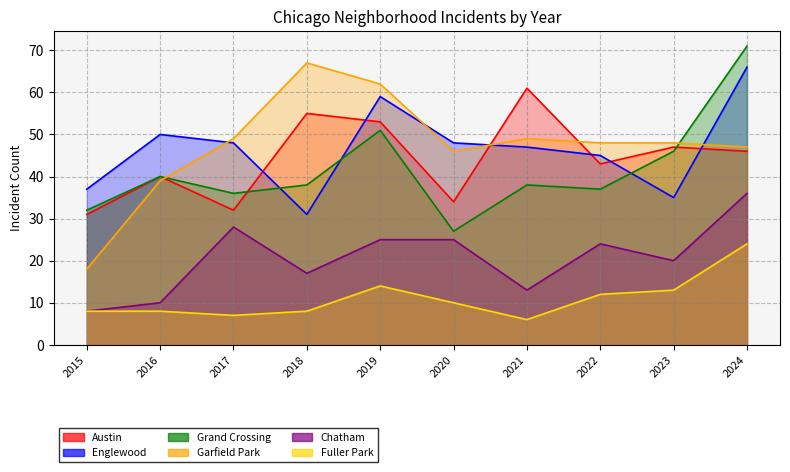

The Garfield Park series shows 29 at 2024. True or false?

False